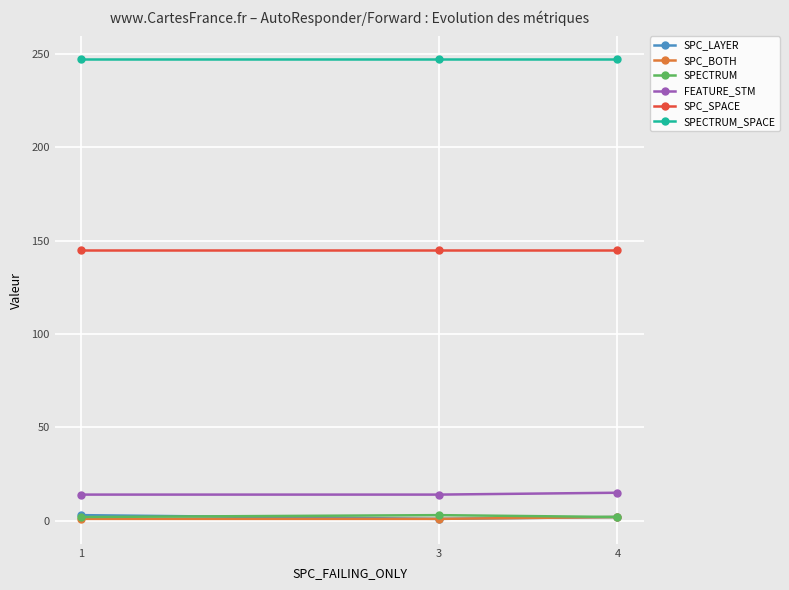

What is the value of the SPC_SPACE point at the 3rd from the left?

145